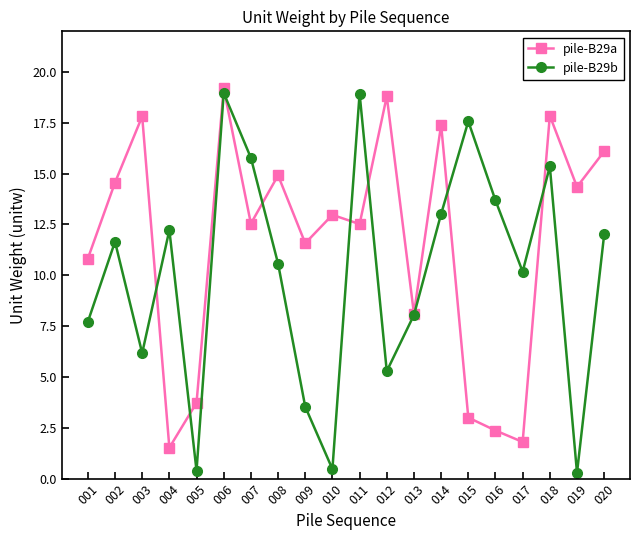

What is the total value across all series at 020?

28.1